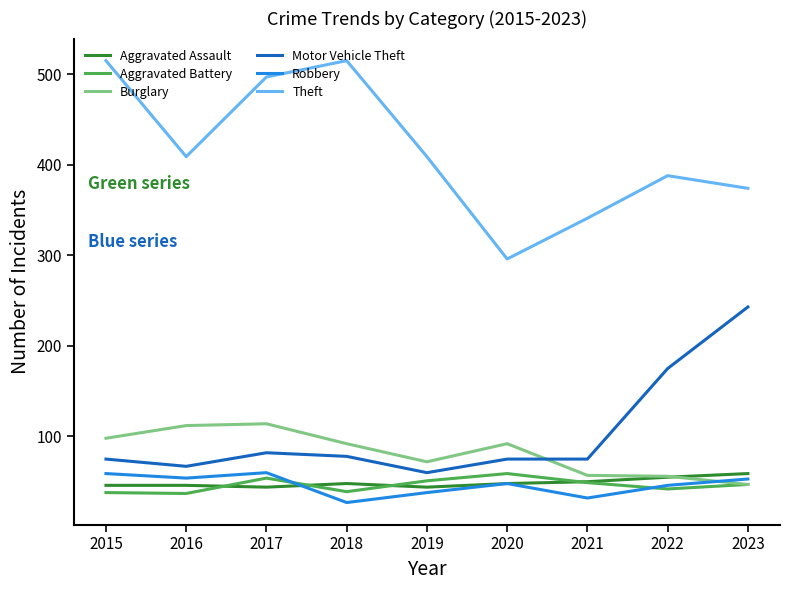

Which category has the highest value in the Motor Vehicle Theft series?

2023